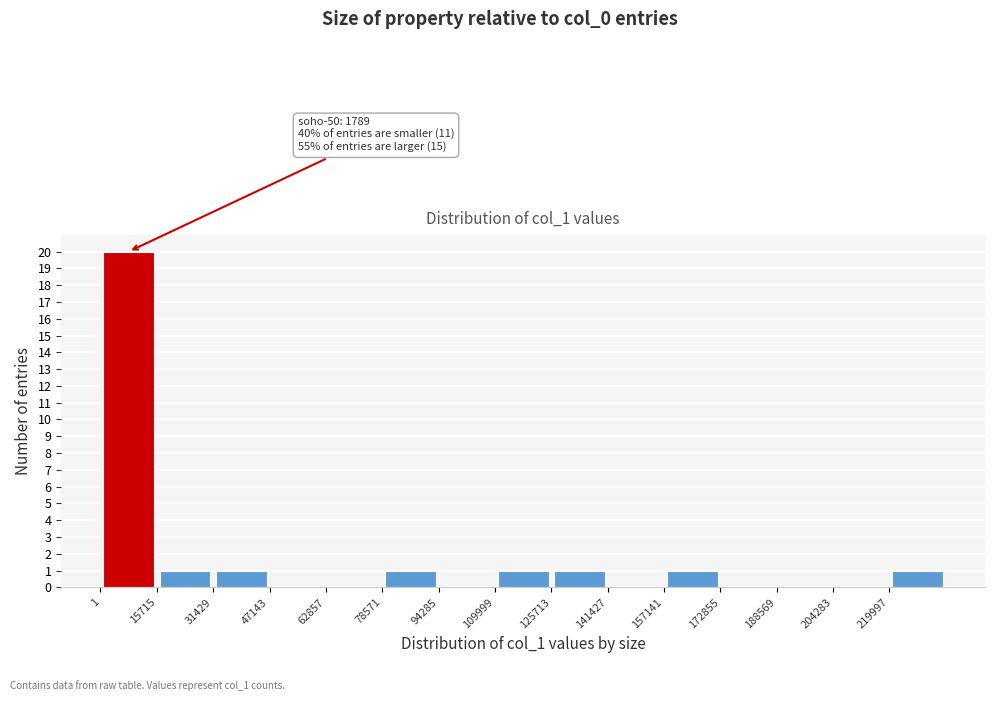

Over which range of the x-axis is the bar tallest?

0 to 16000